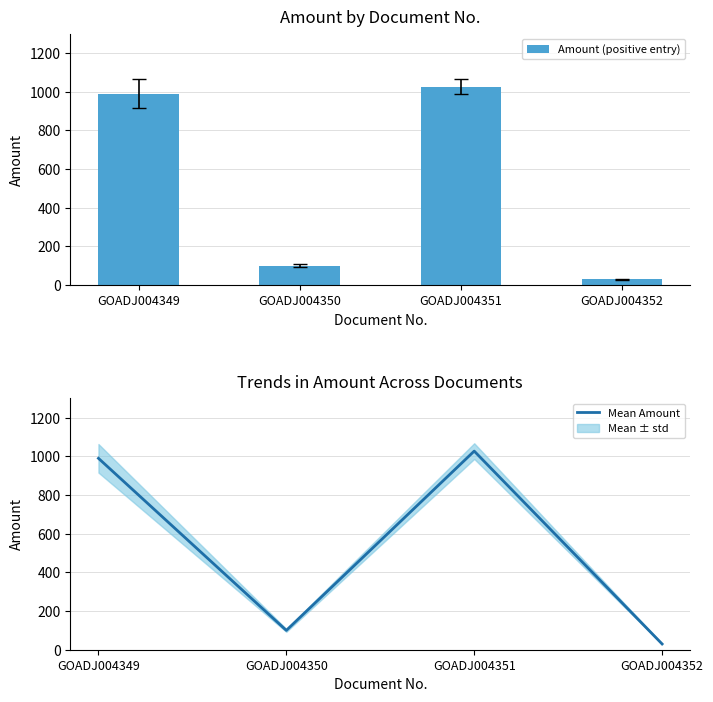

At which label is Mean Amount closest to 528?

GOADJ004350